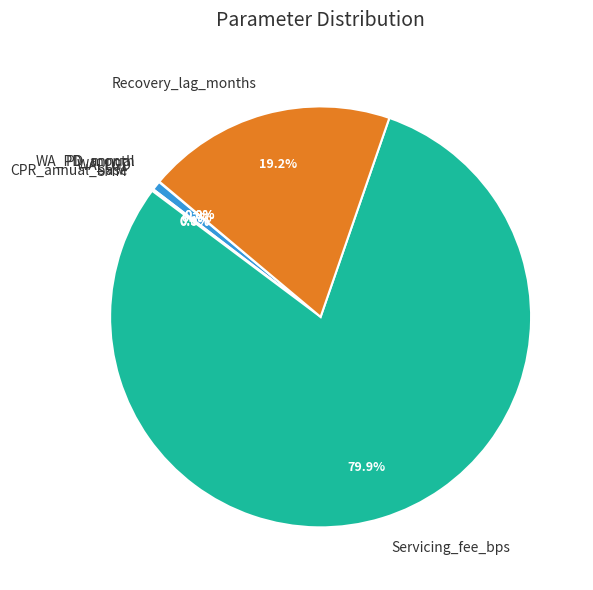

What is the largest slice in the pie chart?

Servicing_fee_bps